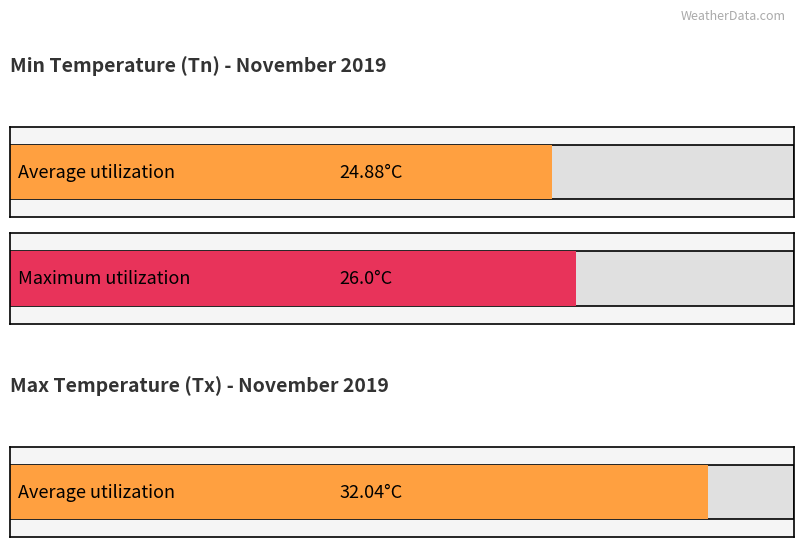

Is the value of Tn at 19 greater than the value of Tx at 21?

No